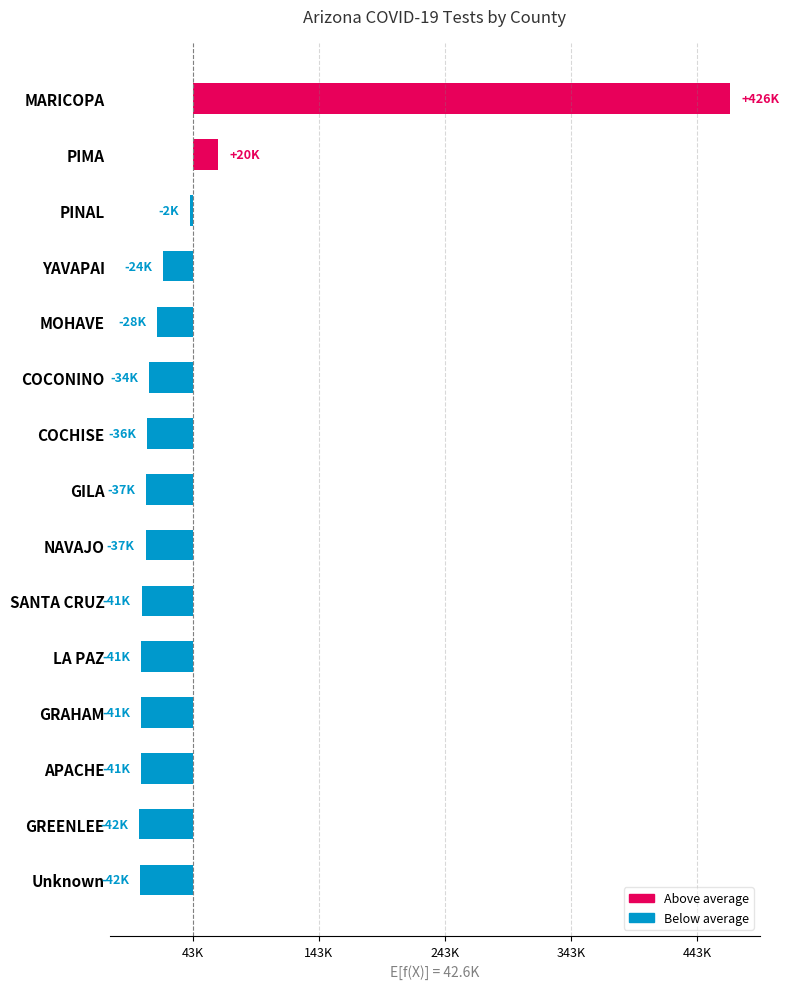

Are the bars horizontal?

Yes